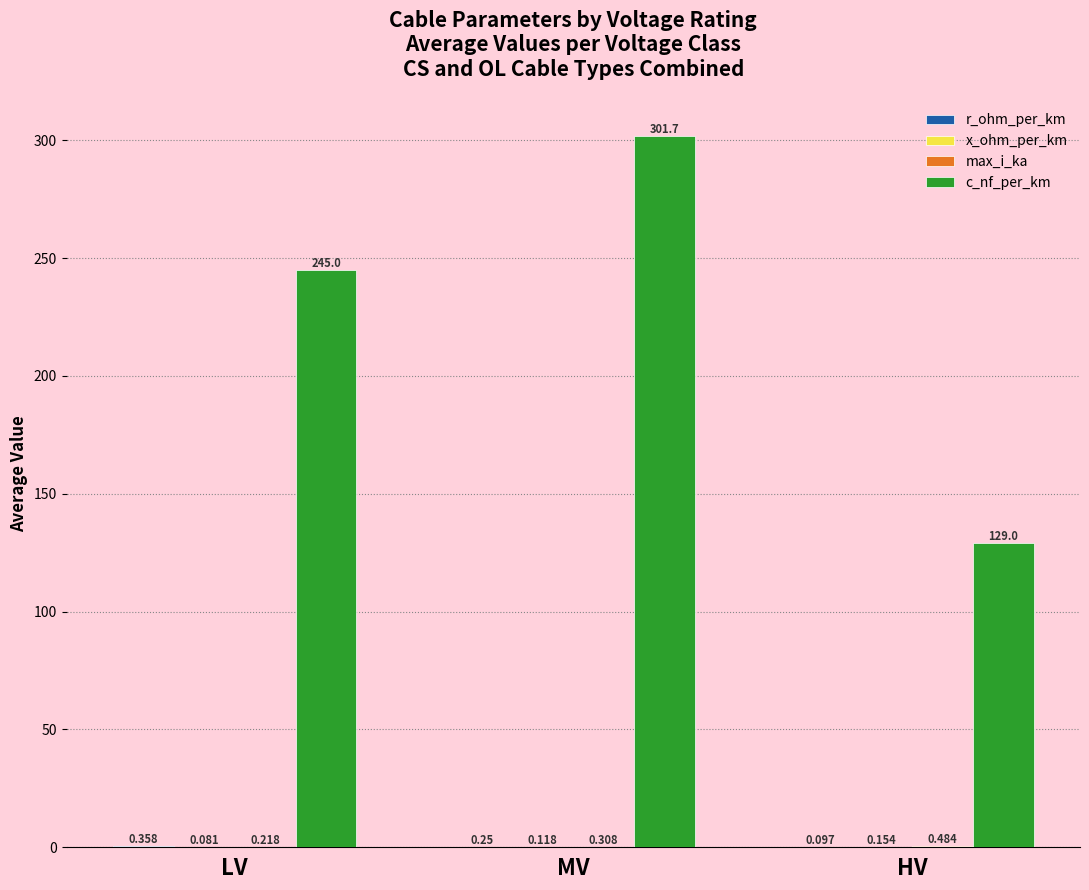

Which series has the largest total across all categories?

c_nf_per_km